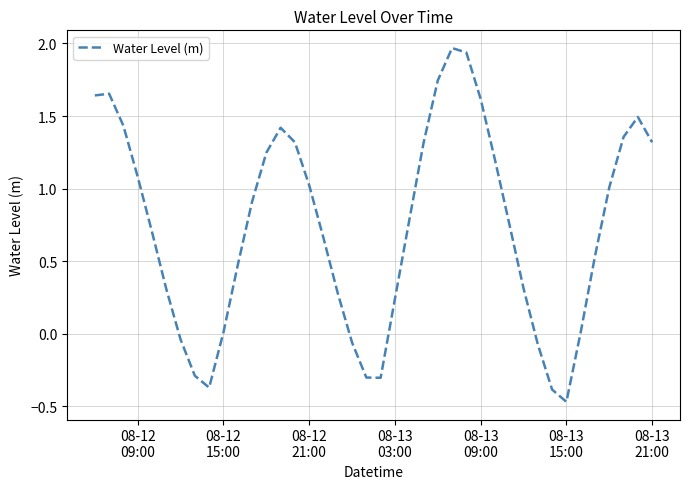

What is the difference between the maximum and minimum values?

2.4